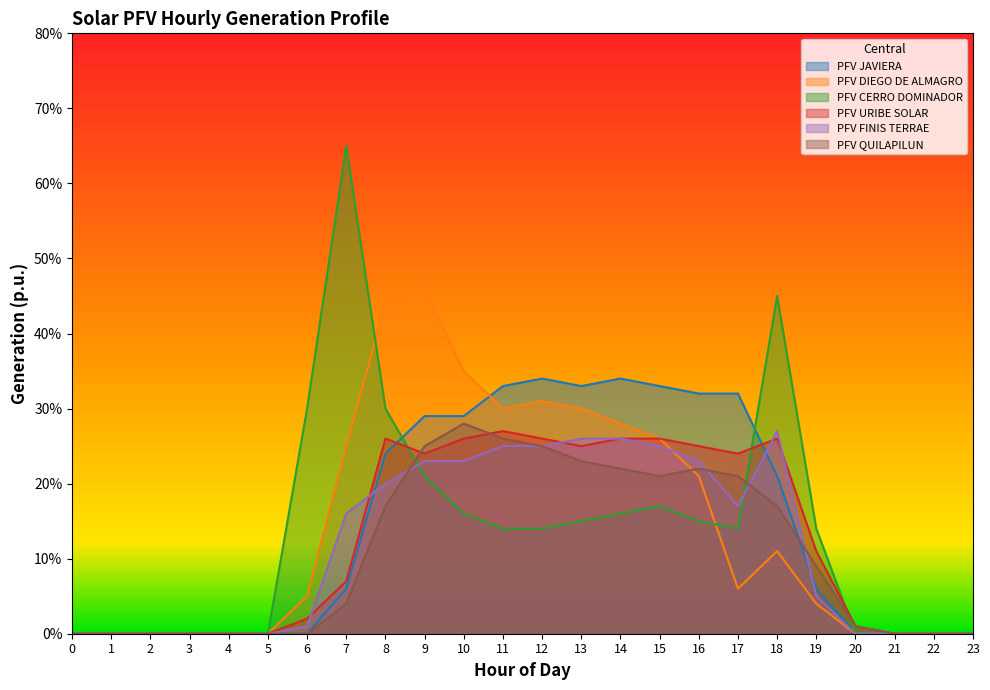

What is the spread (max minus min) of values at 19?

0.1